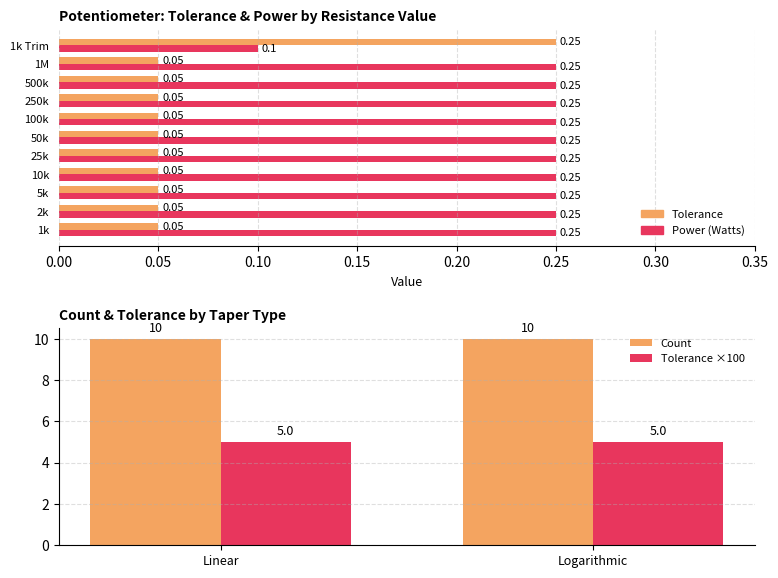

Between 25k and 1k Trim, which series saw the biggest shift?

Tolerance